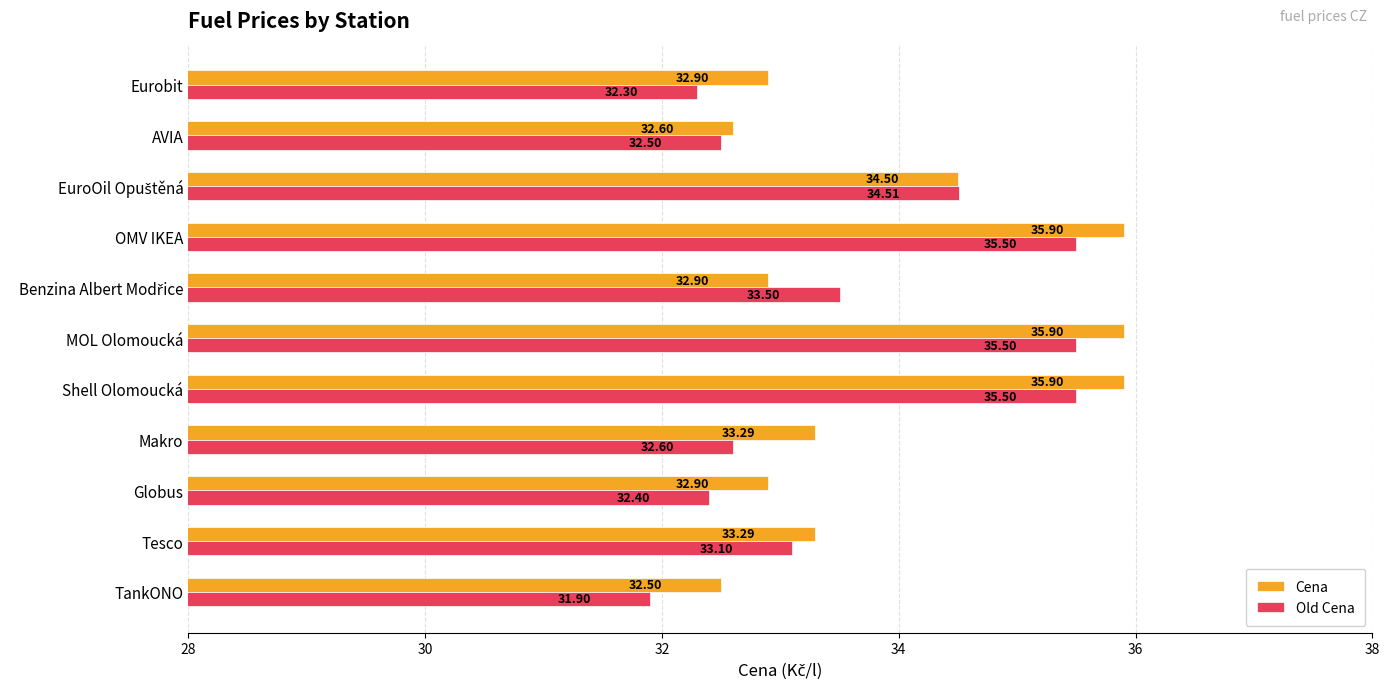

Which series has the largest total across all categories?

Cena